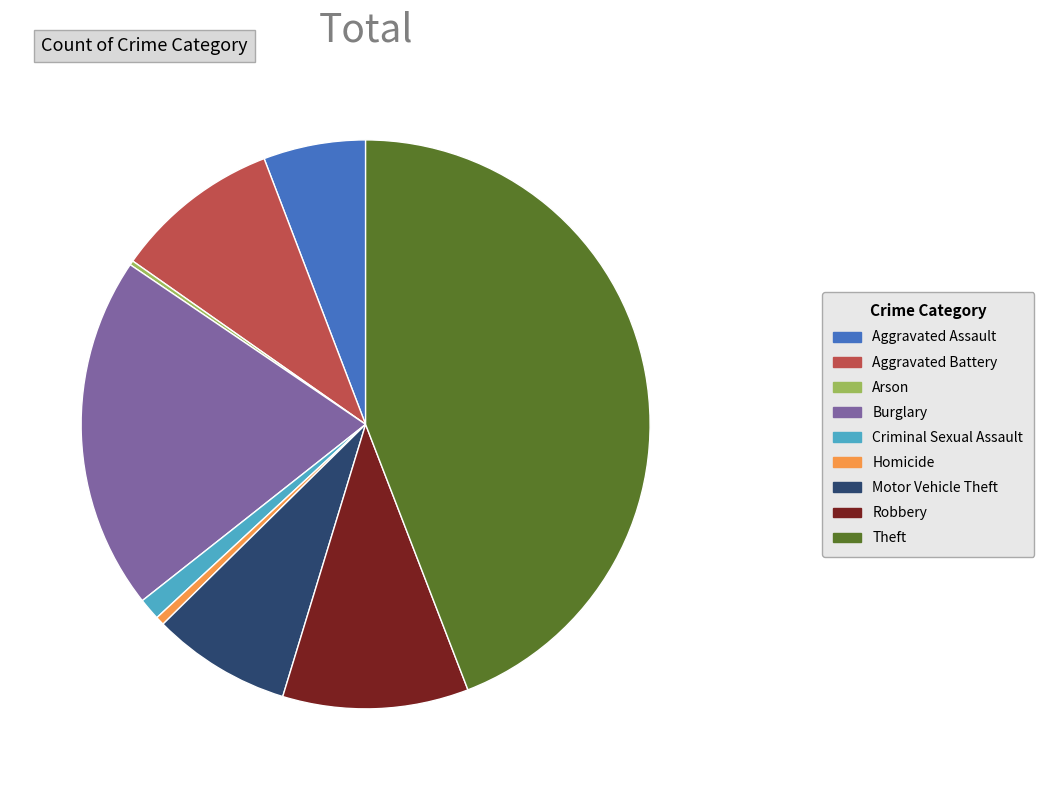

Which has a higher value, Burglary or Theft?

Theft